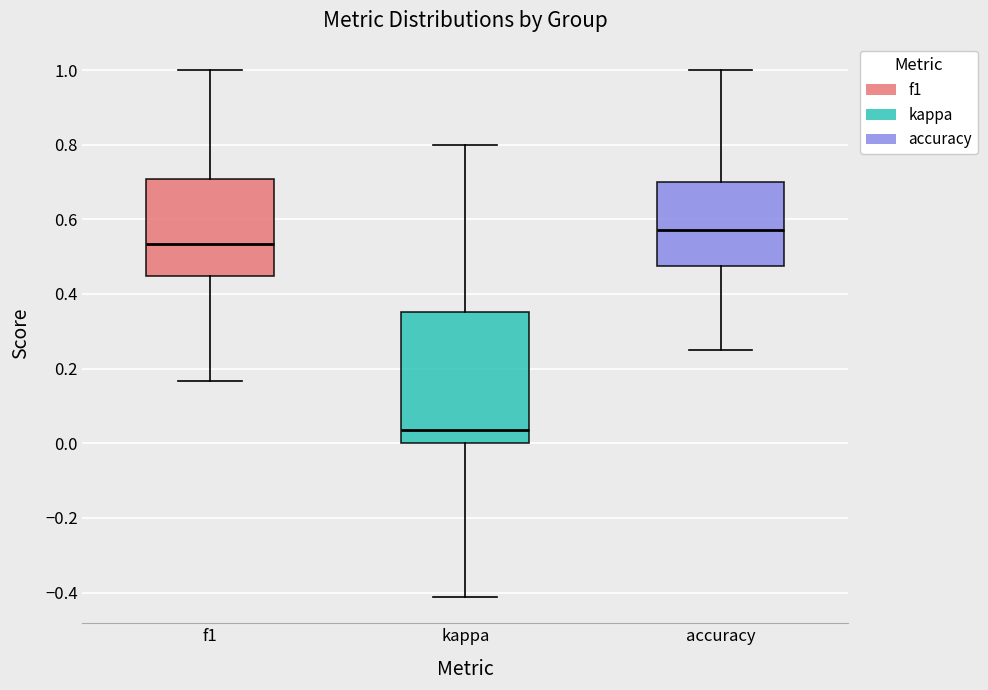

Reading left to right, transcribe this box plot: for each box, give where its median line is, the range the box spans, and where its two whiskers end, as read against the y-axis. The values are not printed on the chart, so give them approximately, as read against the axis.

f1: median 0.54, box 0.44 to 0.70, whiskers 0.16 to 1.00
kappa: median 0.04, box 0.00 to 0.36, whiskers -0.42 to 0.80
accuracy: median 0.58, box 0.48 to 0.70, whiskers 0.26 to 1.00